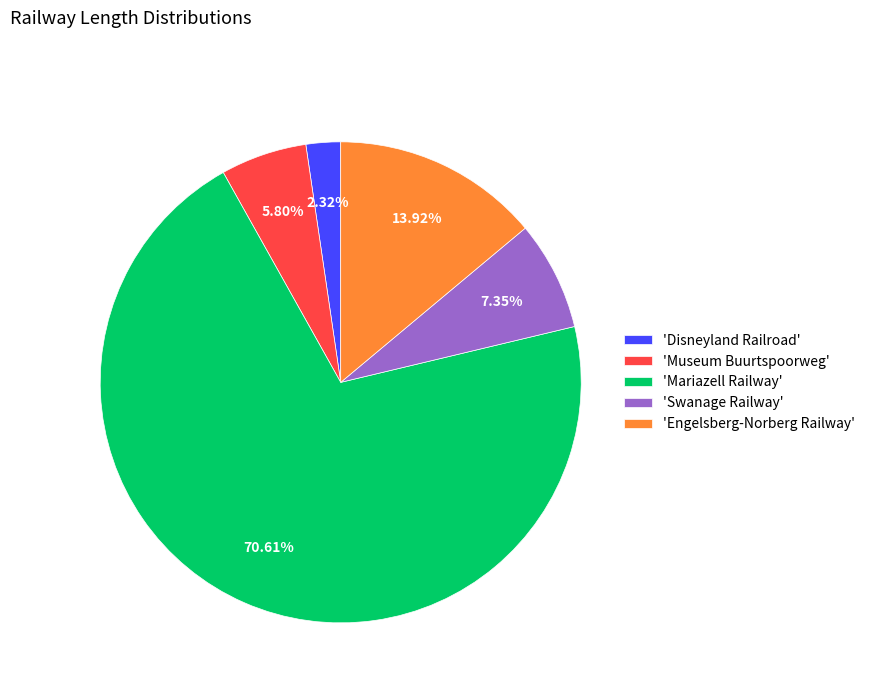

What is the ratio of the value at 'Museum Buurtspoorweg' to the value at 'Swanage Railway'?

0.8